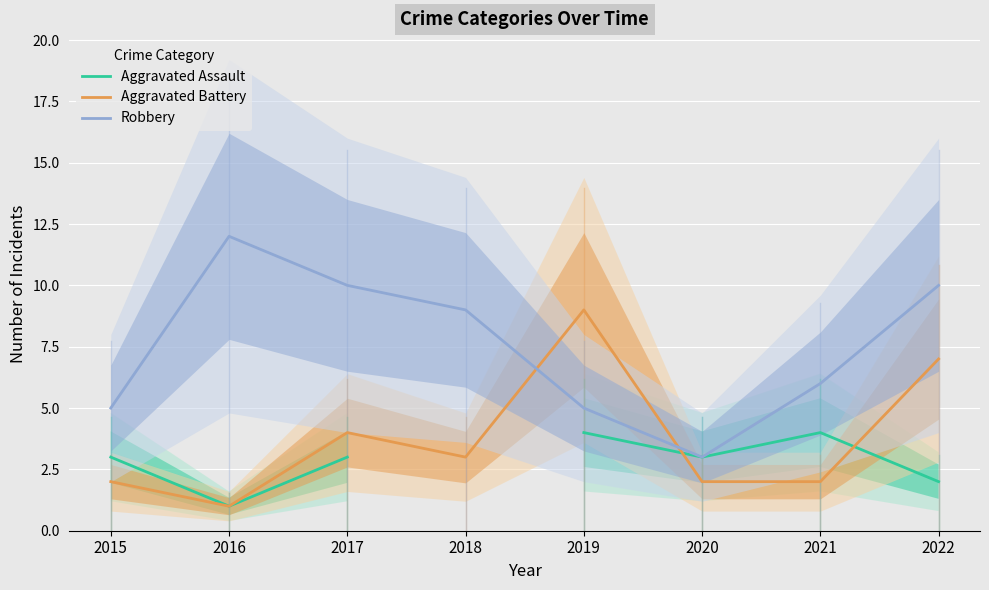

Which category has the highest value across all series?

2016